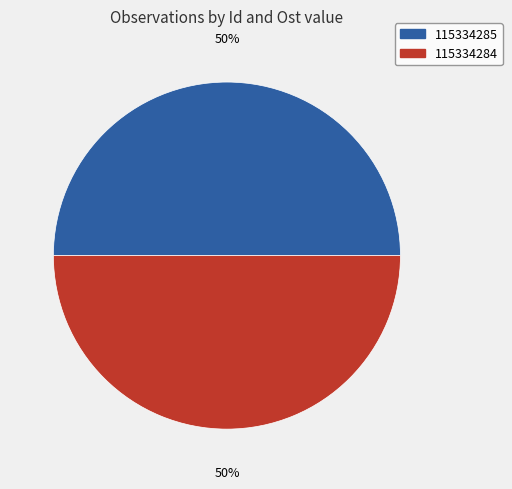

To the nearest percent, what is the average slice percentage?

50%